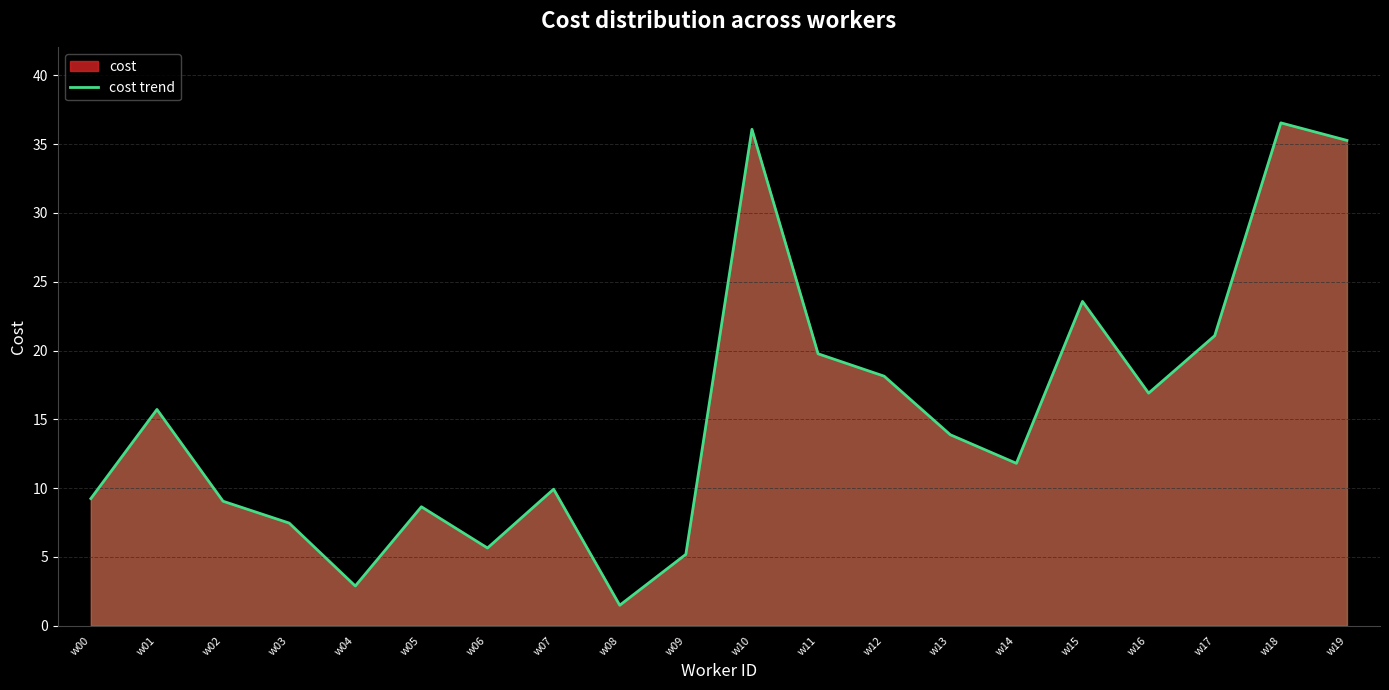

Rank the categories by value from highest to lowest.

w18, w10, w19, w15, w17, w11, w12, w16, w01, w13, w14, w07, w00, w02, w05, w03, w06, w09, w04, w08